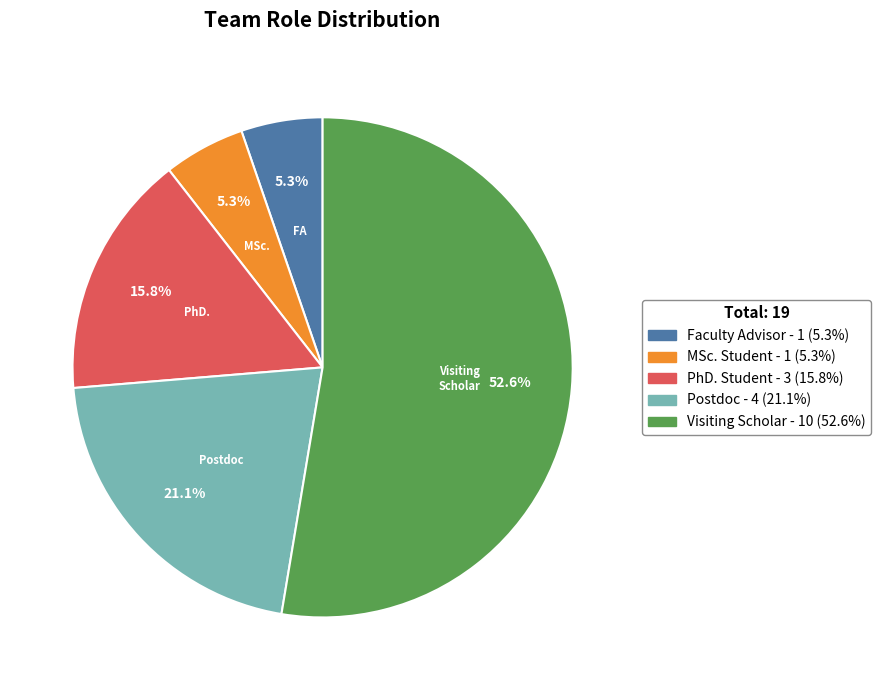

To the nearest percent, what is the combined percentage of Postdoc and MSc. Student?

26%